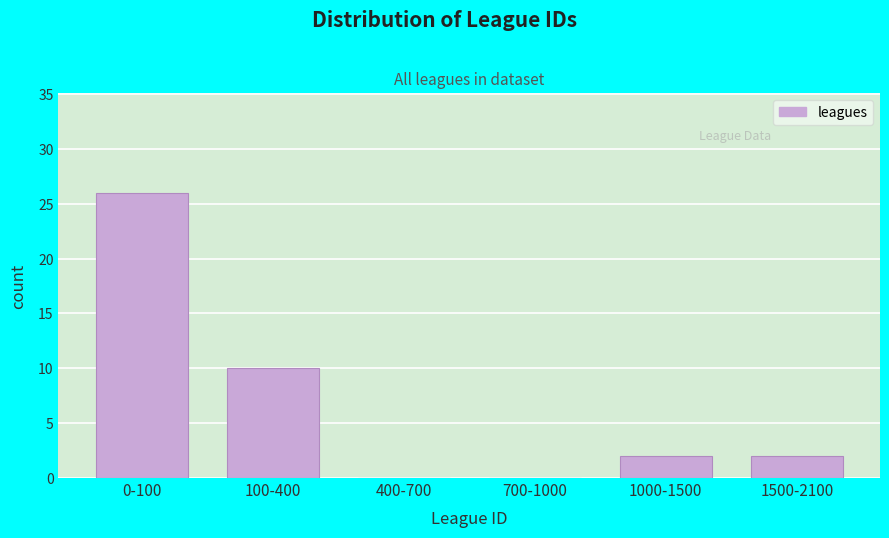

Reading right to left, what are all the values shown in this chart?

1500-2100=2	1000-1500=2	700-1000=0	400-700=0	100-400=10	0-100=26